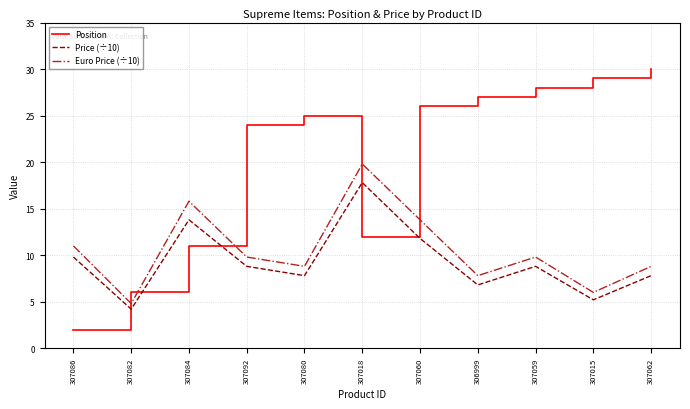

What is the lowest value of the Euro Price (÷10) series?

4.8